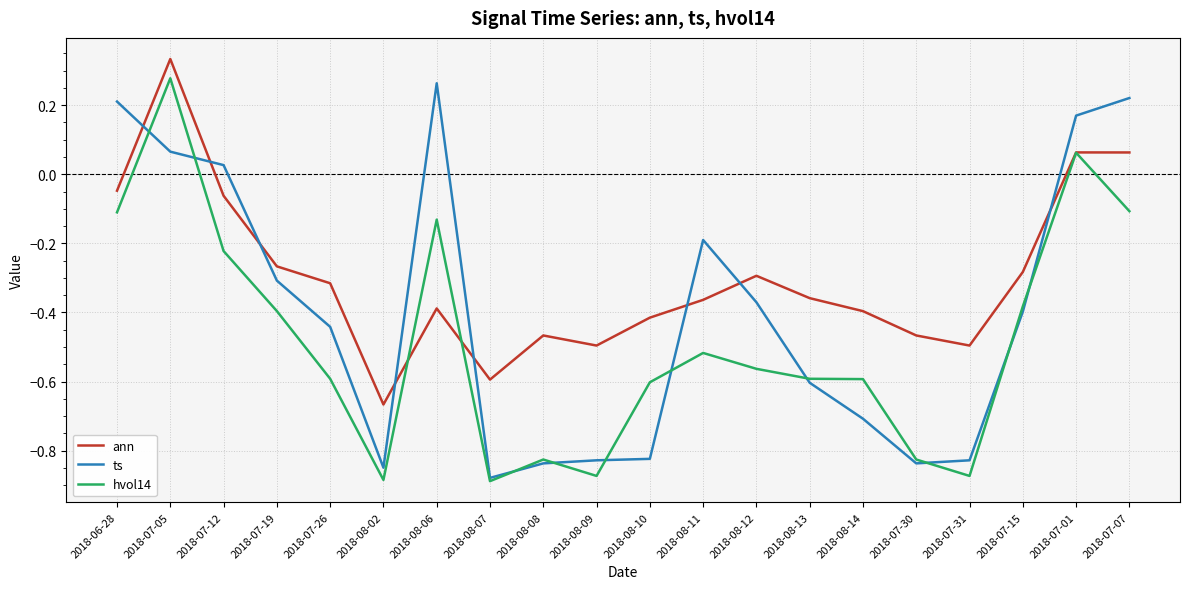

Which label corresponds to the largest value in the chart?

2018-07-05